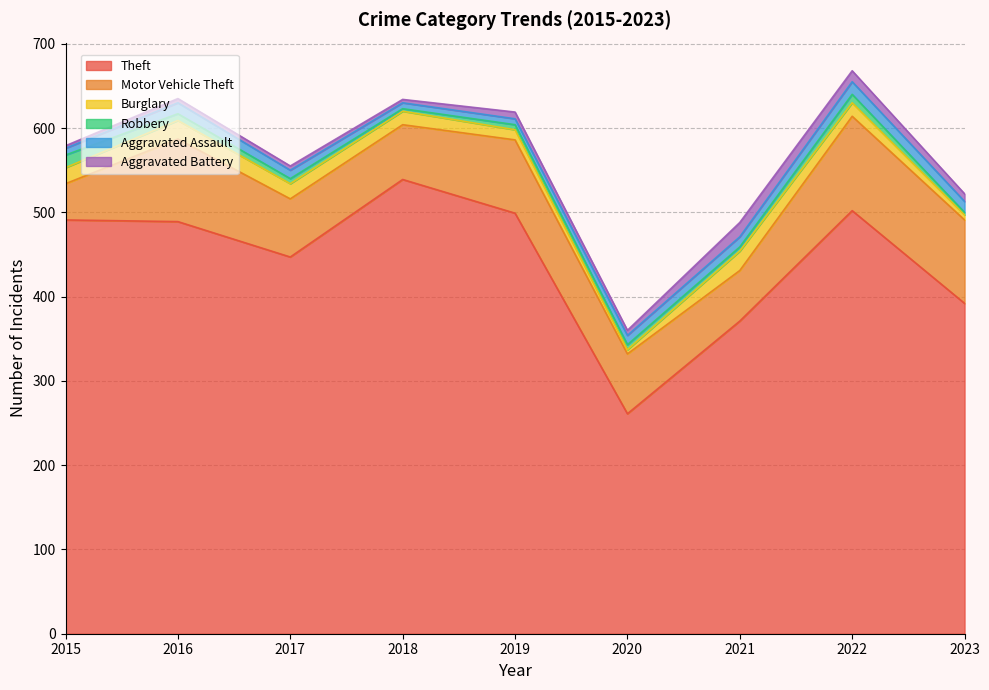

How many data points in Burglary are above 16?

4